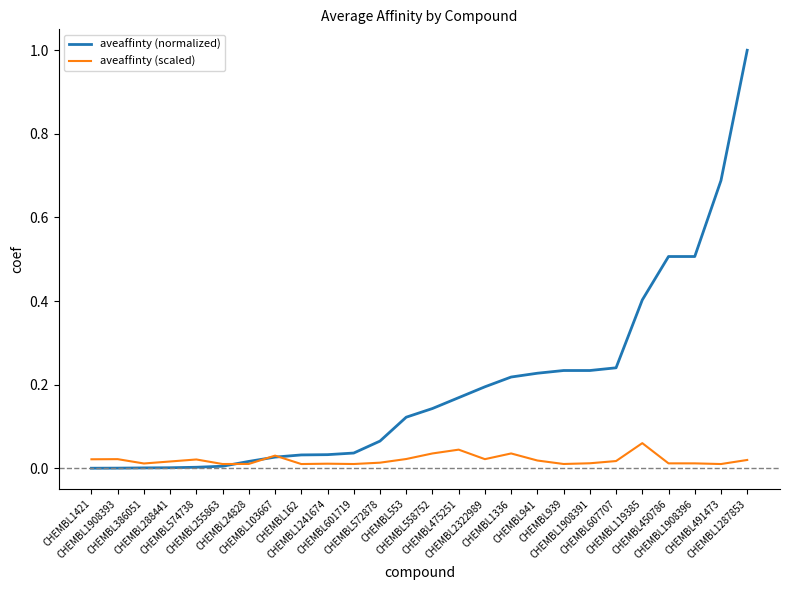

What is the sum of all aveaffinty (scaled) values?

0.5